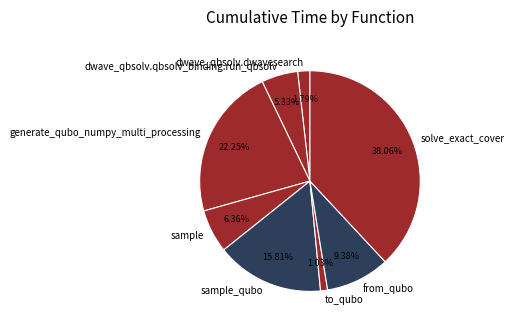

Is there any slice that represents more than half of the pie?

No